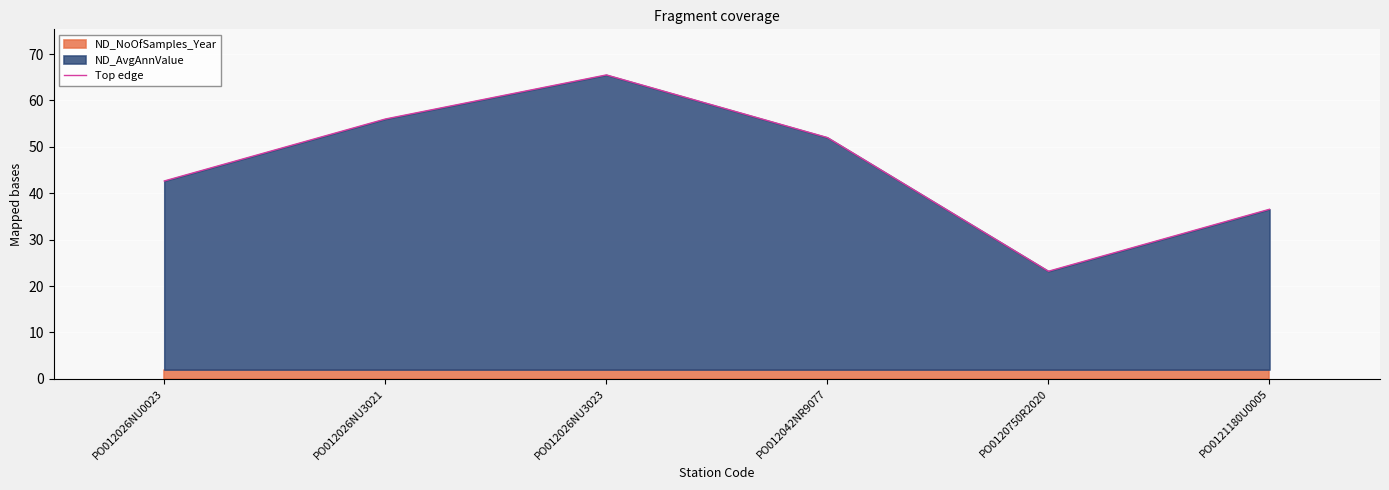

What is the maximum value shown in the chart?

65.5